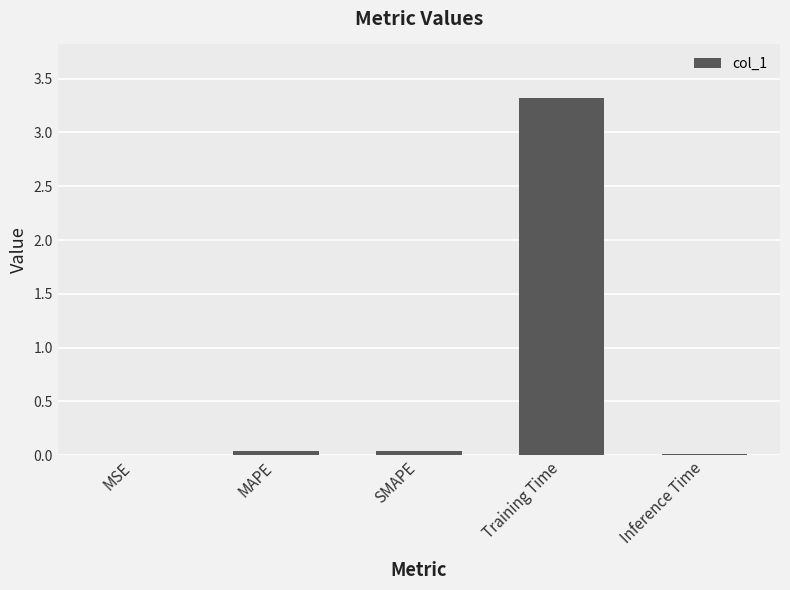

Which category has the highest value across all series?

Training Time